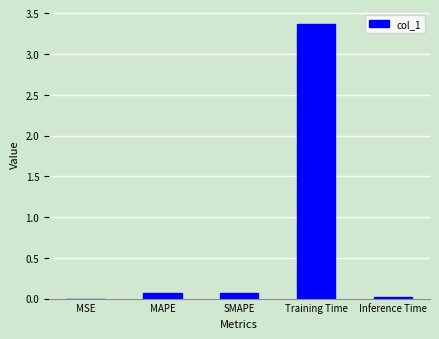

Which has a higher value, MAPE or Training Time?

Training Time